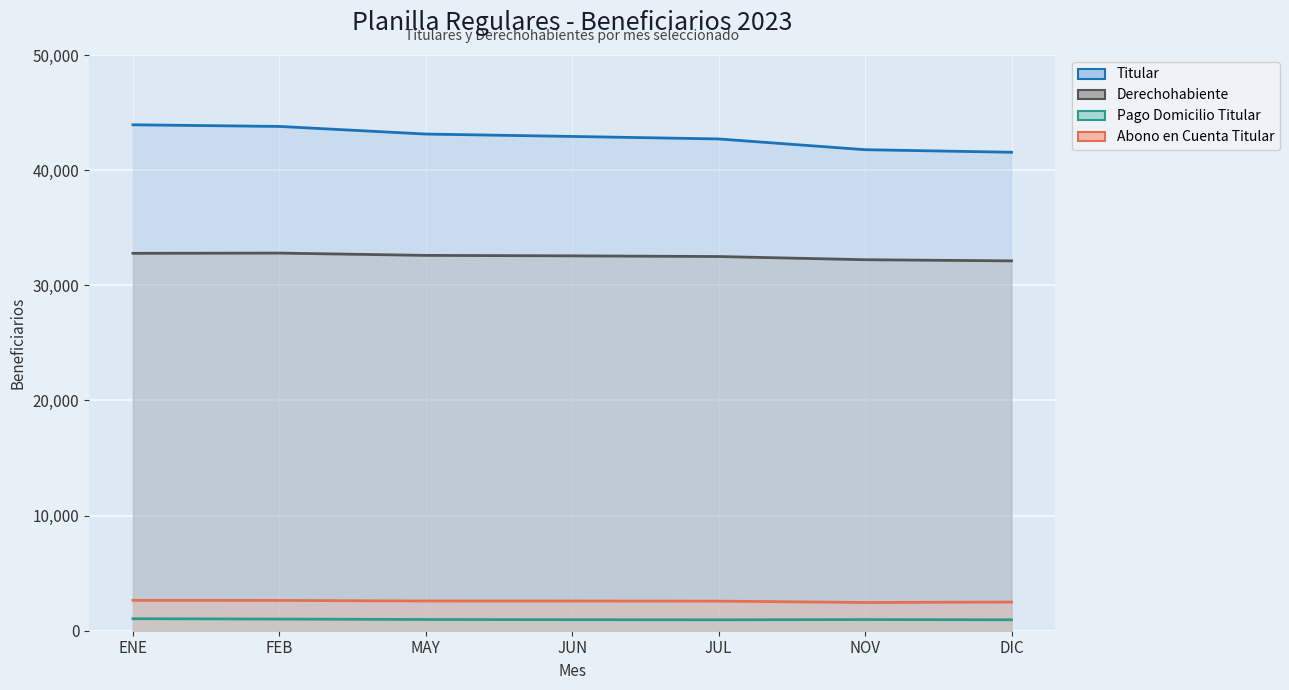

Between JUL and ENE, which is larger?

ENE